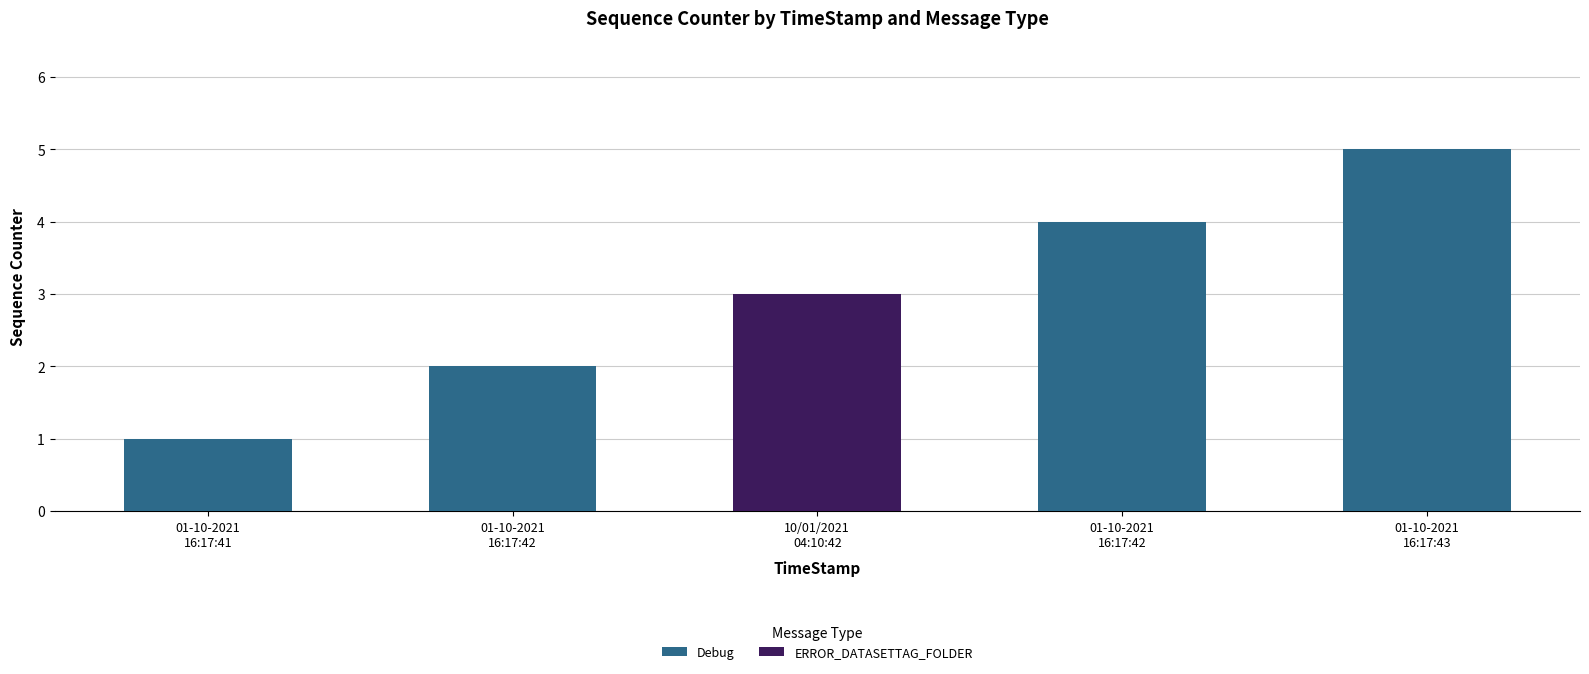

Count the number of categories in the chart.

5